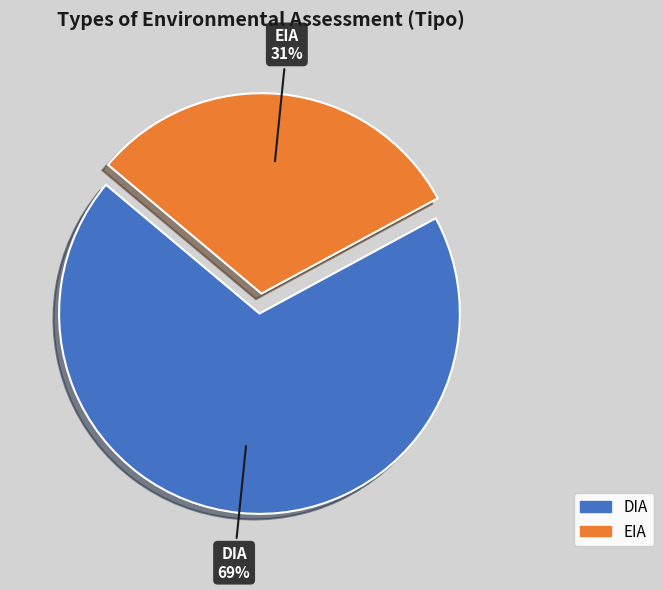

Between DIA and EIA, which is larger?

DIA